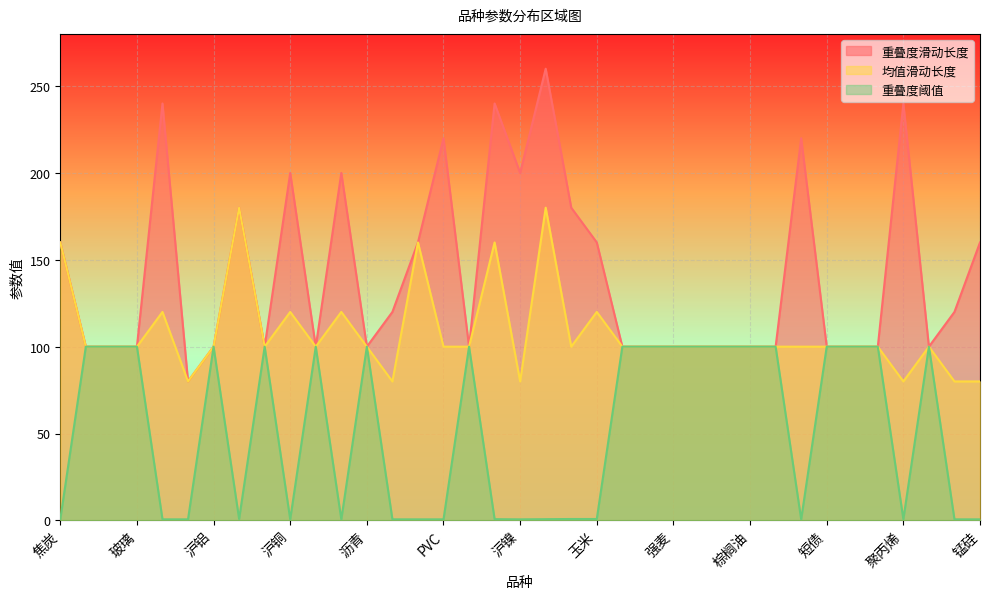

Reading left to right, transcribe all the data shown in this chart.

重叠度滑动长度: 焦炭=160.0	PTA=100.0	铁矿=100.0	玻璃=100.0	郑棉=240.0	豆一=80.0	沪铝=100.0	螺纹=180.0	橡胶=100.0	沪铜=200.0	沪铅=100.0	菜油=200.0	沥青=100.0	甲醇=120.0	焦煤=160.0	PVC=220.0	豆粕=100.0	豆油=240.0	沪镍=200.0	沪锌=260.0	热卷=180.0	玉米=160.0	沪锡=100.0	菜粕=100.0	强麦=100.0	动煤=100.0	白糖=100.0	棕榈油=100.0	沪金=100.0	沪银=220.0	短债=100.0	长债=100.0	塑料=100.0	聚丙烯=240.0	玉米淀粉=100.0	鸡蛋=120.0	锰硅=160.0
均值滑动长度: 焦炭=160.0	PTA=100.0	铁矿=100.0	玻璃=100.0	郑棉=120.0	豆一=80.0	沪铝=100.0	螺纹=180.0	橡胶=100.0	沪铜=120.0	沪铅=100.0	菜油=120.0	沥青=100.0	甲醇=80.0	焦煤=160.0	PVC=100.0	豆粕=100.0	豆油=160.0	沪镍=80.0	沪锌=180.0	热卷=100.0	玉米=120.0	沪锡=100.0	菜粕=100.0	强麦=100.0	动煤=100.0	白糖=100.0	棕榈油=100.0	沪金=100.0	沪银=100.0	短债=100.0	长债=100.0	塑料=100.0	聚丙烯=80.0	玉米淀粉=100.0	鸡蛋=80.0	锰硅=80.0
重叠度阈值: 焦炭=0.6	PTA=100.0	铁矿=100.0	玻璃=100.0	郑棉=0.6	豆一=0.6	沪铝=100.0	螺纹=0.8	橡胶=100.0	沪铜=0.6	沪铅=100.0	菜油=0.6	沥青=100.0	甲醇=0.6	焦煤=0.6	PVC=0.6	豆粕=100.0	豆油=0.7	沪镍=0.6	沪锌=0.7	热卷=0.8	玉米=0.8	沪锡=100.0	菜粕=100.0	强麦=100.0	动煤=100.0	白糖=100.0	棕榈油=100.0	沪金=100.0	沪银=0.6	短债=100.0	长债=100.0	塑料=100.0	聚丙烯=0.7	玉米淀粉=100.0	鸡蛋=0.6	锰硅=0.6